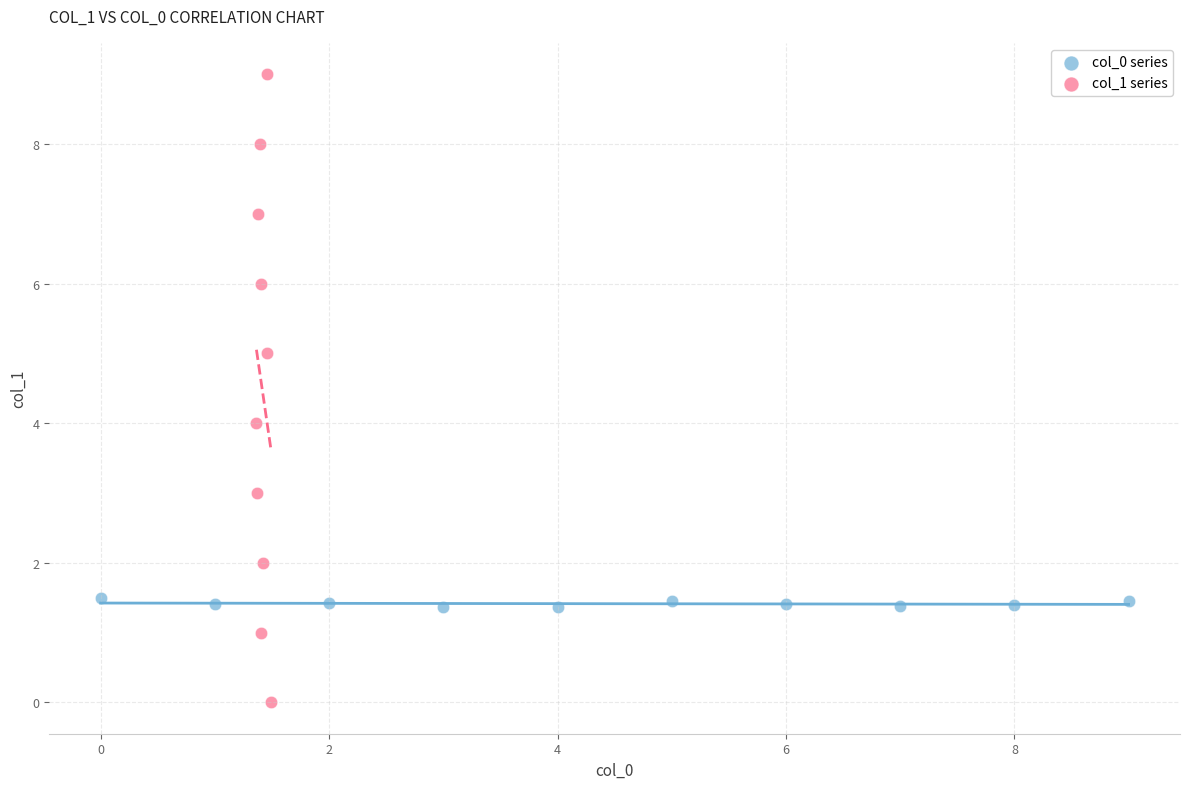

What are all the series names shown in the legend?

col_0 series, col_1 series